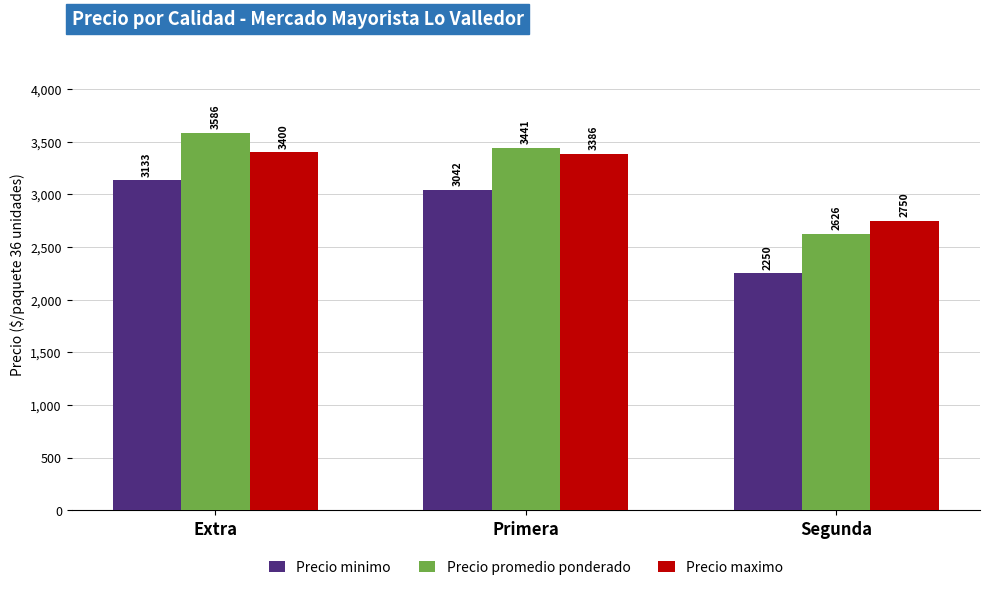

What is the sum of all Precio minimo values?

8425